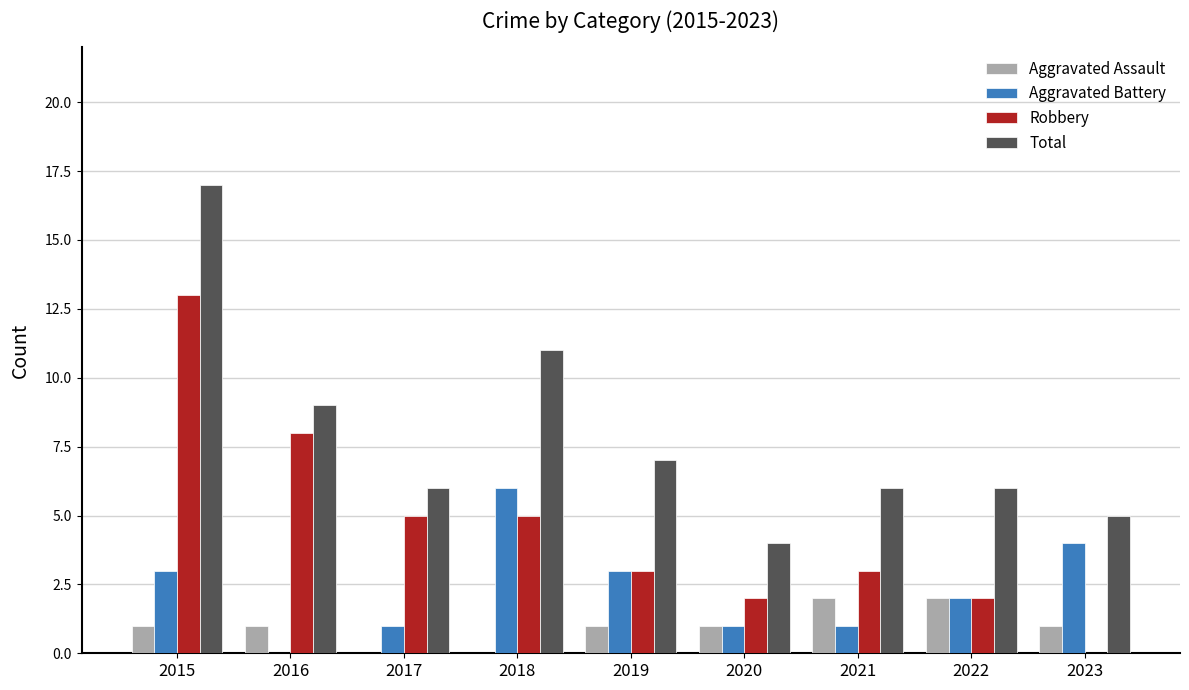

Between 2018 and 2019, which series saw the biggest shift?

Total